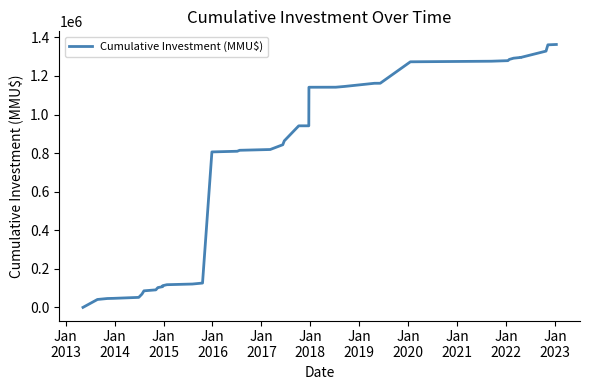

How many data points are less than 863623?

20